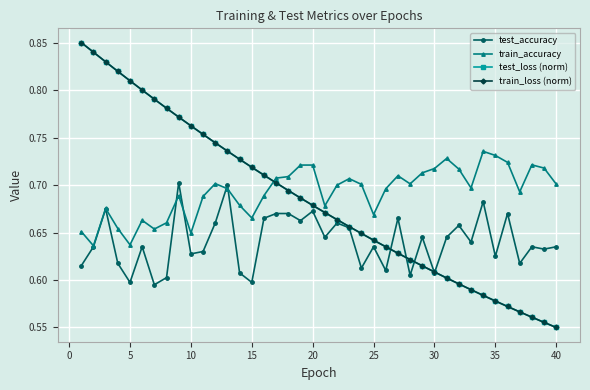

What is the difference between the second highest and second lowest values in the train_accuracy series?

0.1